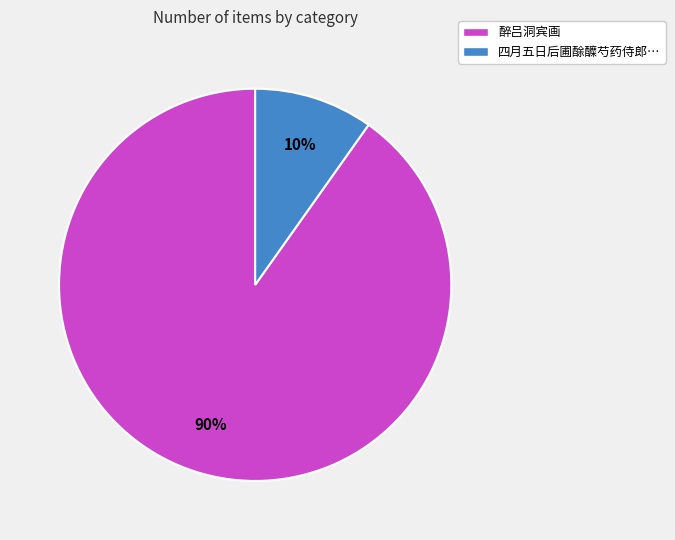

To the nearest percent, what is the difference between the largest and smallest slice percentages?

80%